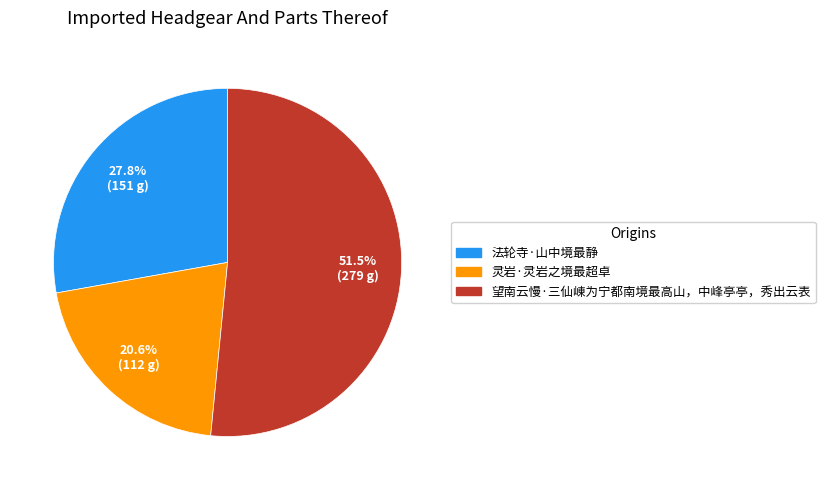

True or false: 望南云慢·三仙崠为宁都南境最高山，中峰亭亭，秀出云表 accounts for 60% of the total.

False